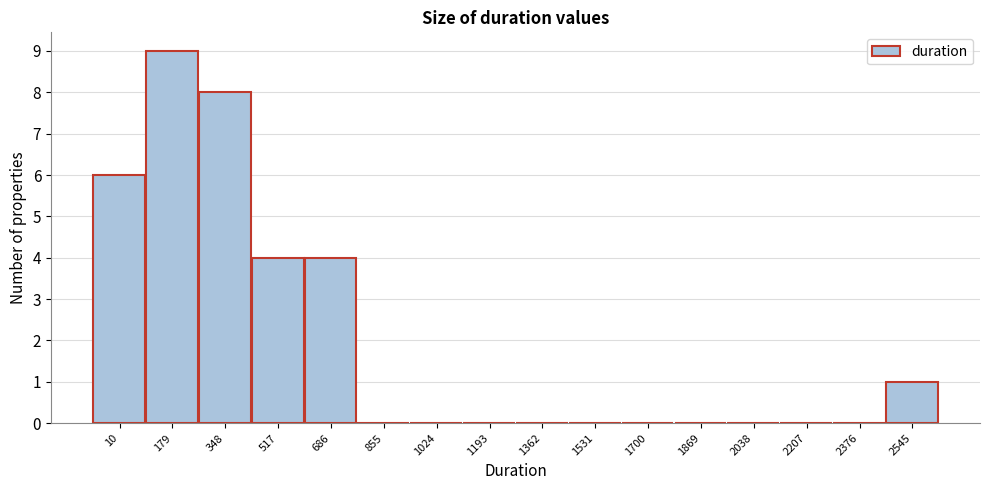

Reading left to right, transcribe all the data shown in this chart.

10=6	179=9	348=8	517=4	686=4	855=0	1024=0	1193=0	1362=0	1531=0	1700=0	1869=0	2038=0	2207=0	2376=0	2545=1